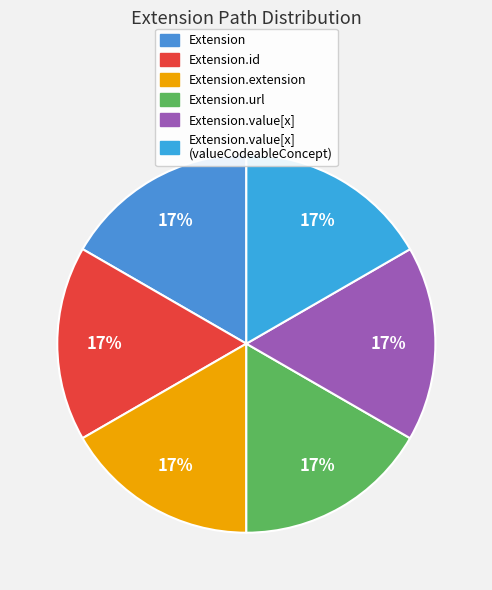

Count the number of slices in the pie.

6